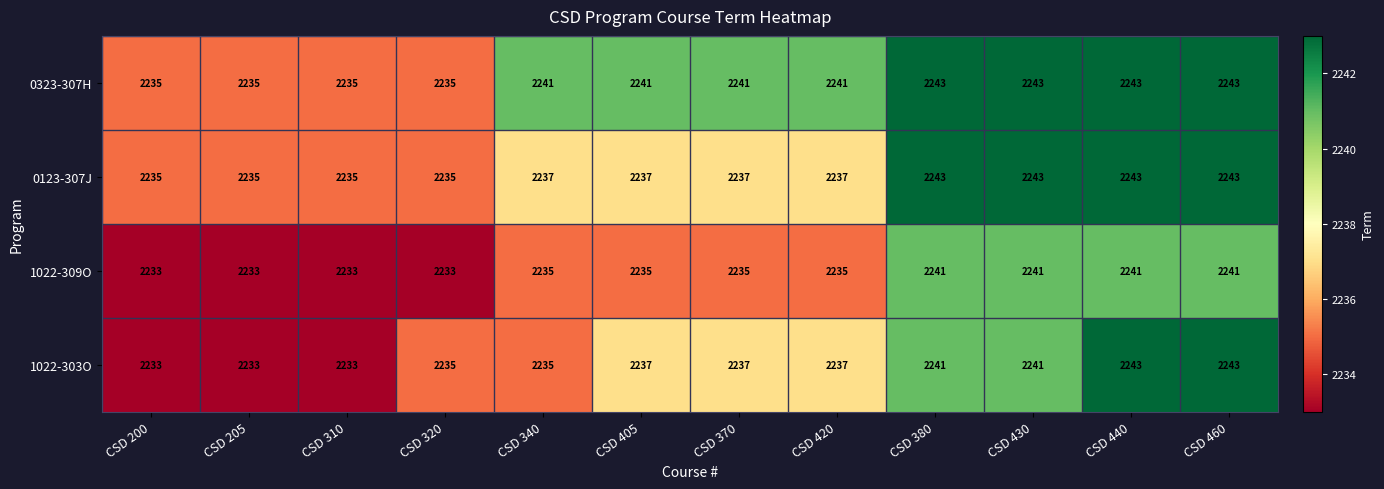

What is the lowest value of the 1022-303O series?

2233